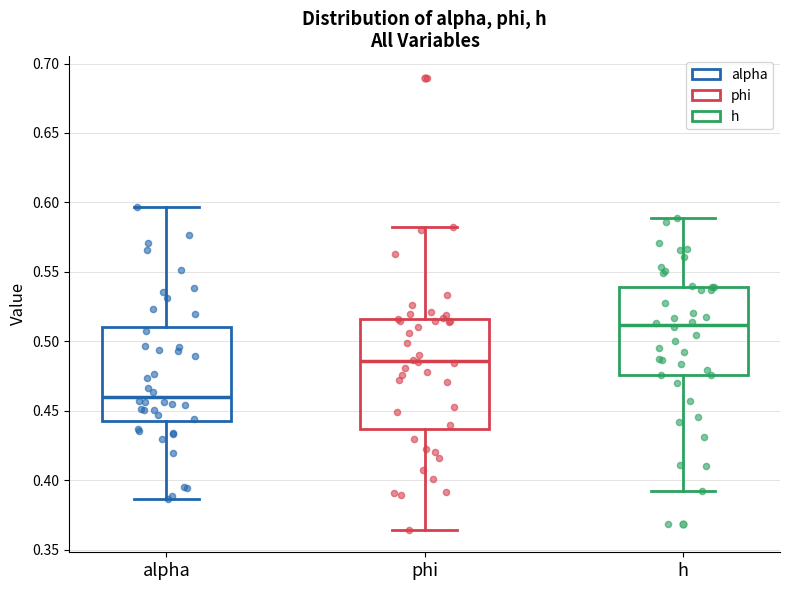

Reading left to right, transcribe this box plot: for each box, give where its median line is, the range the box spans, and where its two whiskers end, as read against the y-axis. The values are not printed on the chart, so give them approximately, as read against the axis.

alpha: median 0.460, box 0.440 to 0.510, whiskers 0.385 to 0.595
phi: median 0.485, box 0.435 to 0.515, whiskers 0.365 to 0.580
h: median 0.510, box 0.475 to 0.540, whiskers 0.390 to 0.590